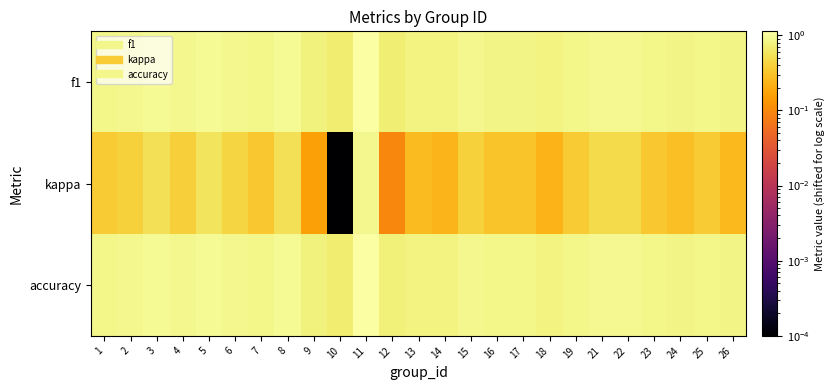

What is the difference between the highest and lowest values at 18?

0.6